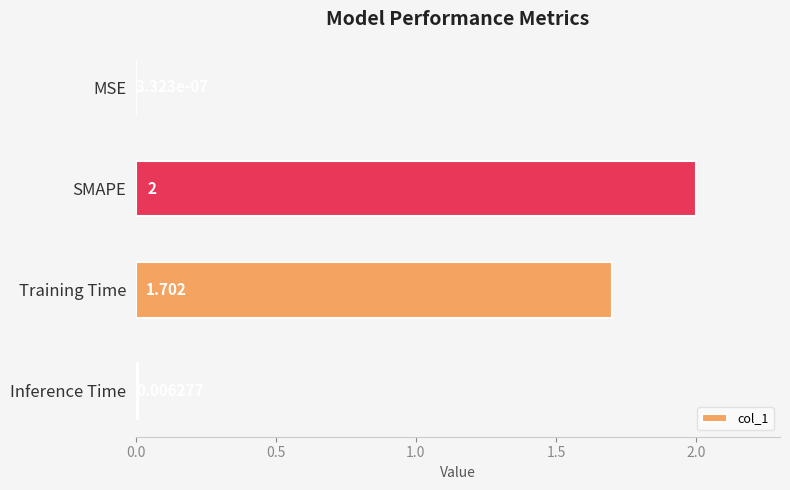

Are the bars horizontal?

Yes